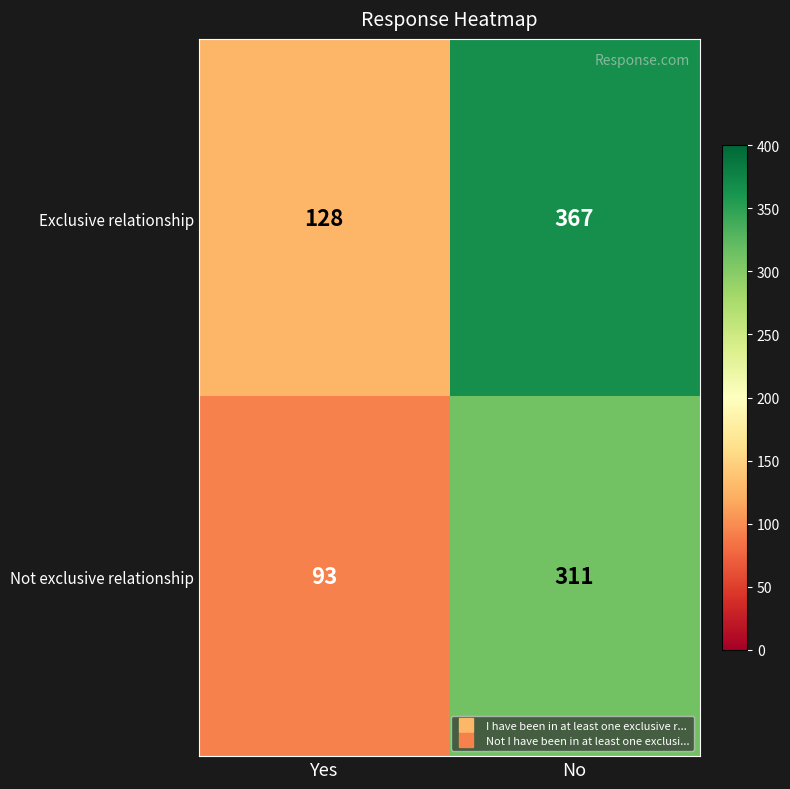

What is the approximate value of Exclusive relationship at Yes, to the nearest 50?

150